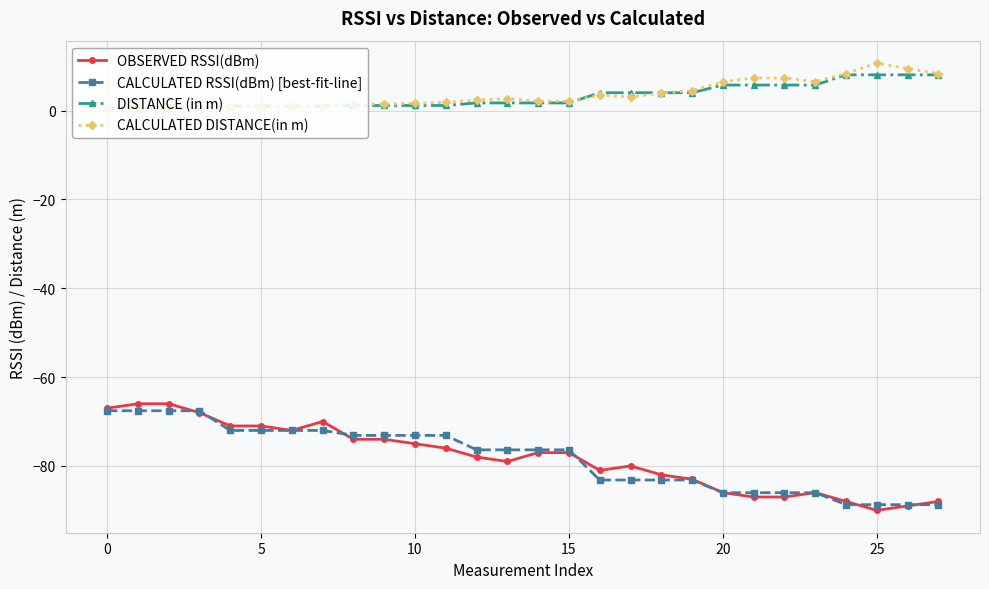

Which series has the largest range (max minus min)?

OBSERVED RSSI(dBm)